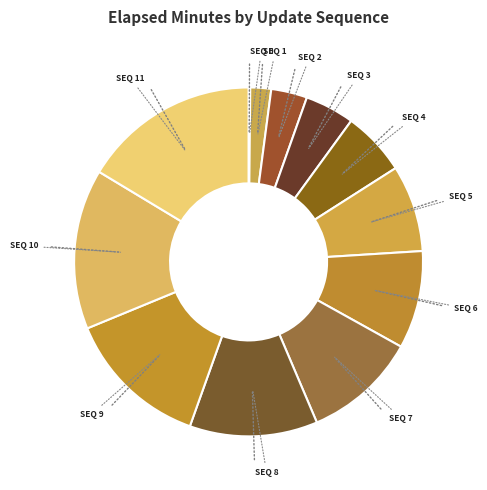

Count the number of slices in the pie.

12